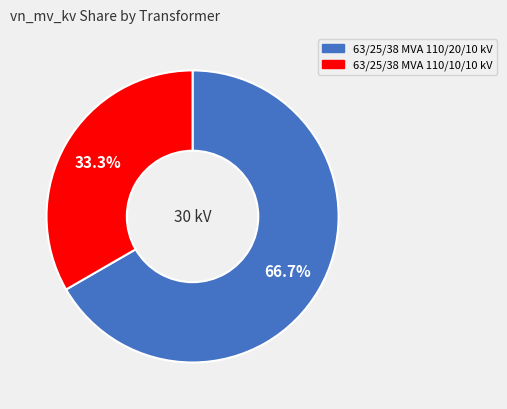

Between 63/25/38 MVA 110/10/10 kV and 63/25/38 MVA 110/20/10 kV, which is larger?

63/25/38 MVA 110/20/10 kV